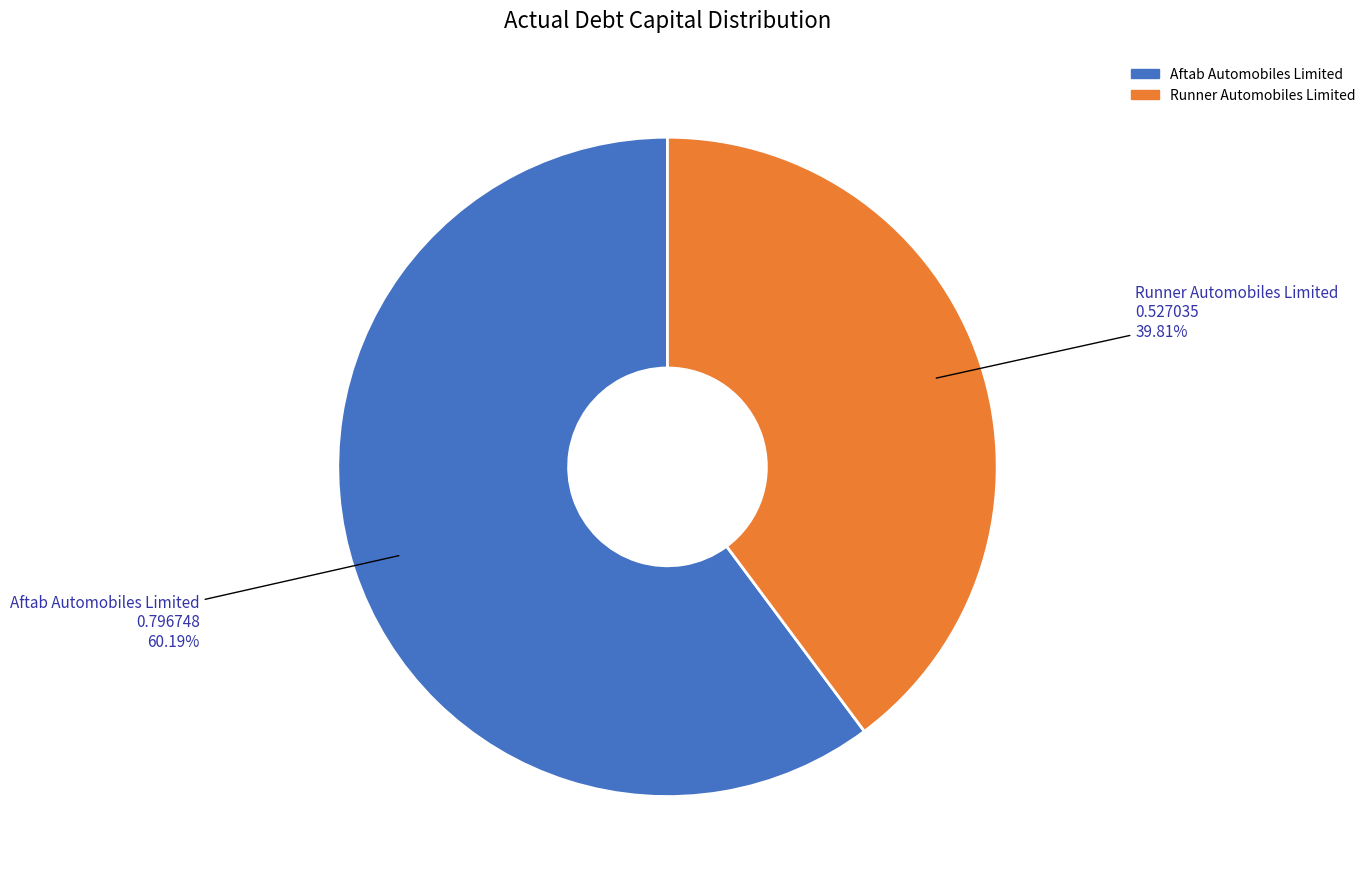

What is the smallest slice in the pie chart?

Runner Automobiles Limited